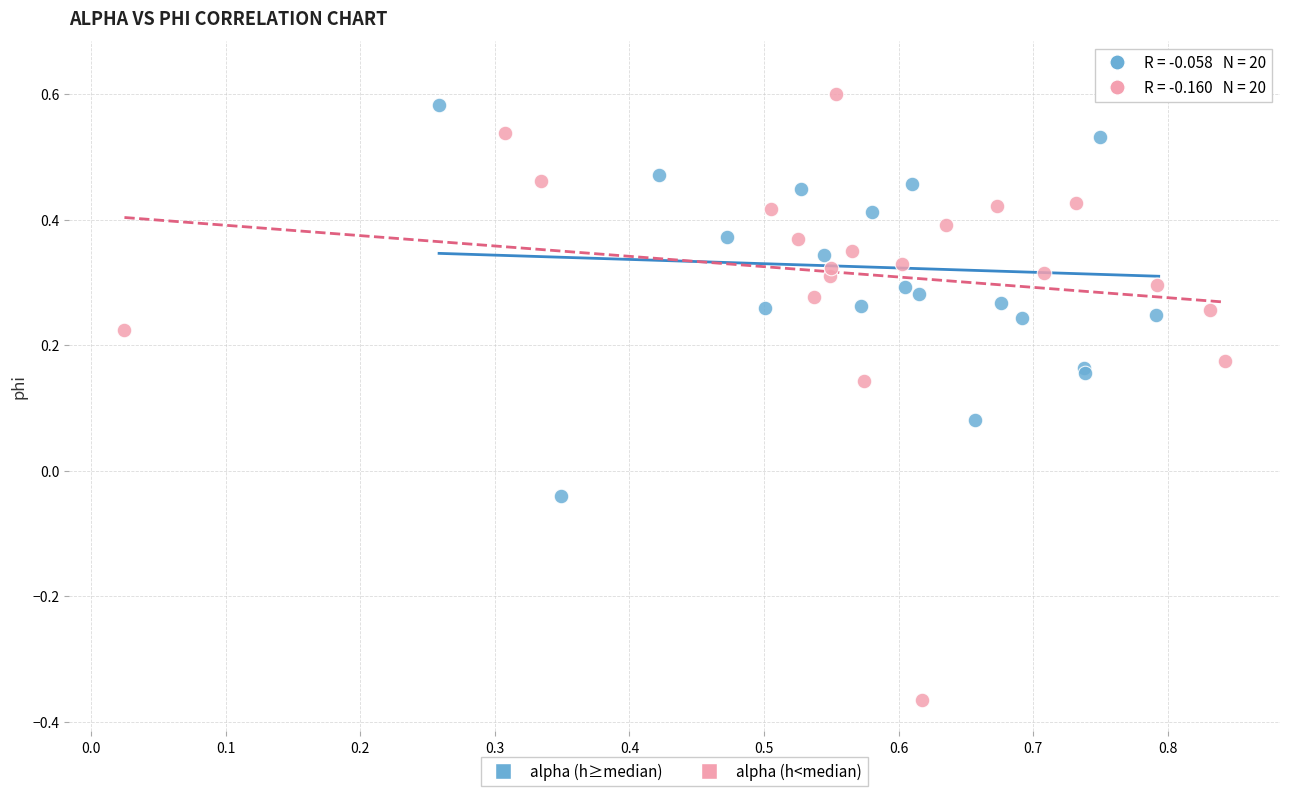

What are all the series names shown in the legend?

alpha (h≥median), alpha (h<median)